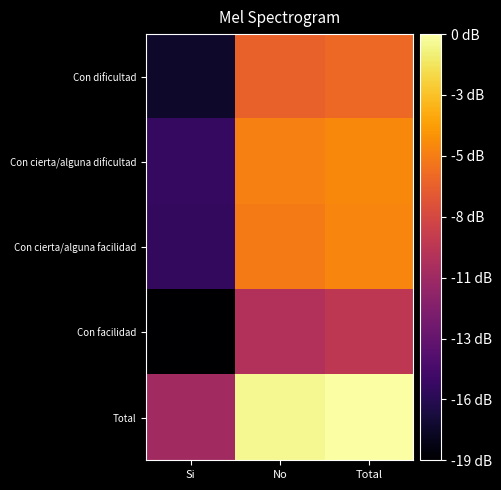

Reading left to right, transcribe all the data shown in this chart.

Con dificultad: Si=-17.3	No=-6.6	Total=-6.3
Con cierta/alguna dificultad: Si=-15.4	No=-5.2	Total=-4.8
Con cierta/alguna facilidad: Si=-15.5	No=-5.4	Total=-5.0
Con facilidad: Si=-18.7	No=-9.8	Total=-9.3
Total: Si=-10.5	No=-0.4	Total=0.0